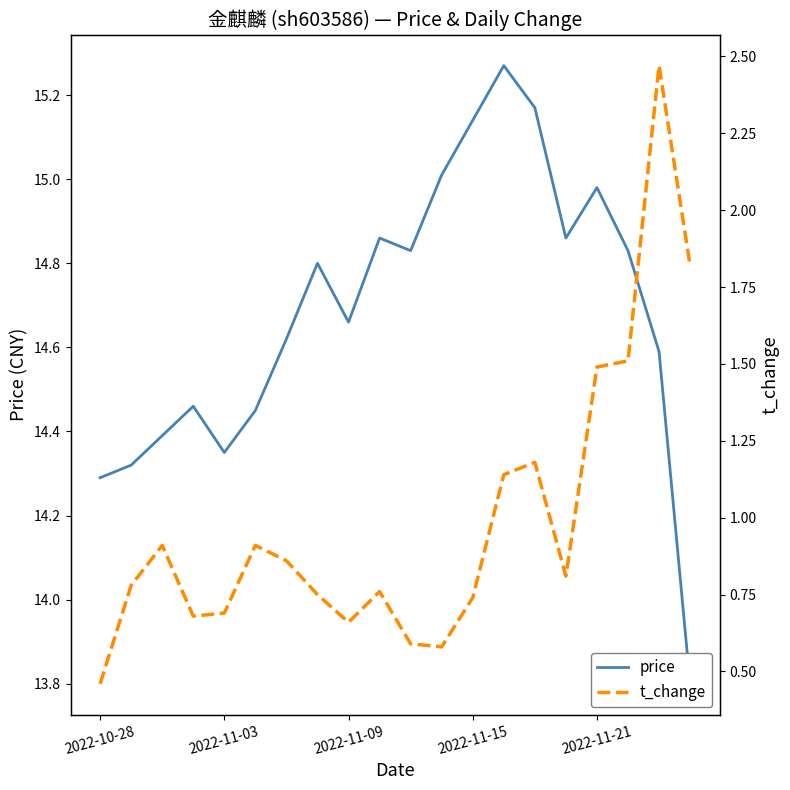

How many data points does each series have?

20